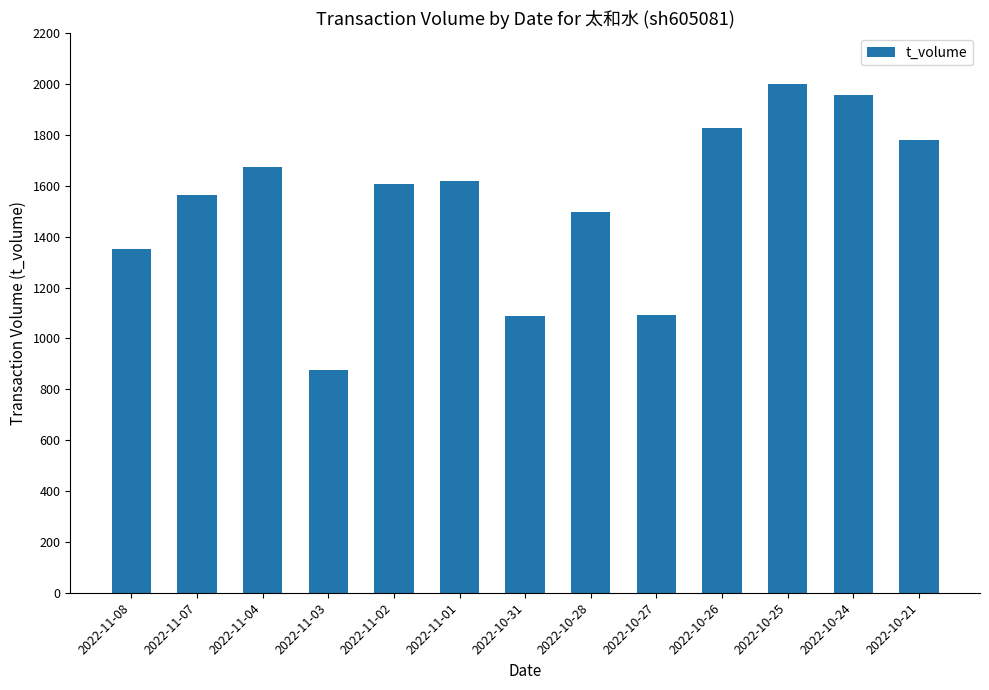

Count the number of data series in this chart.

1